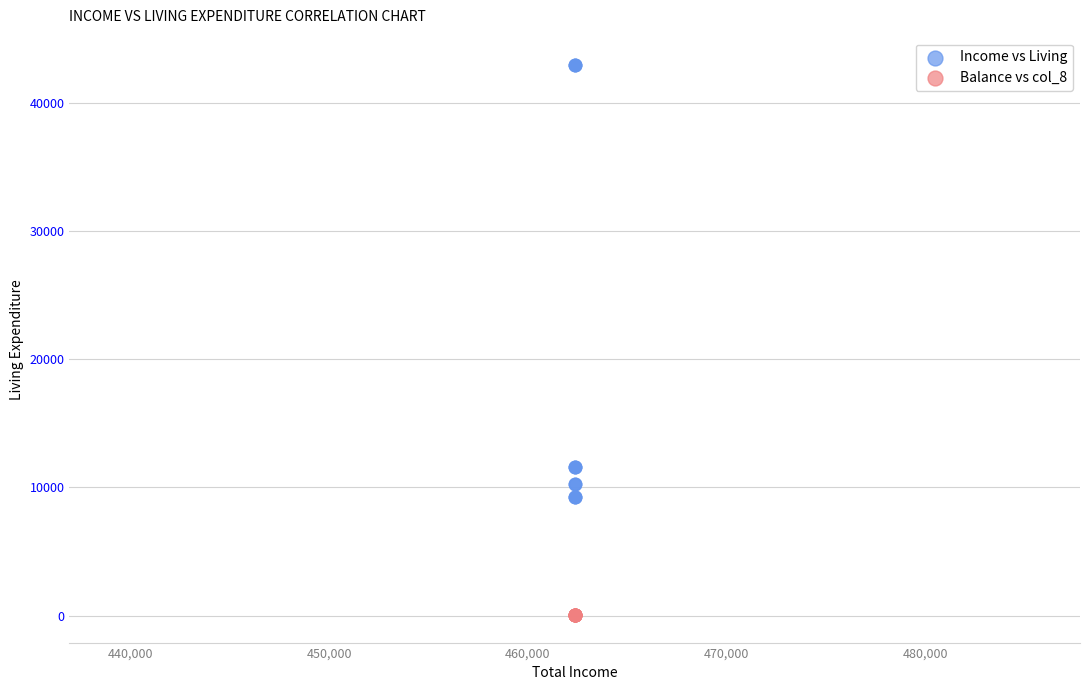

Which series reaches the maximum Y coordinate?

Income vs Living